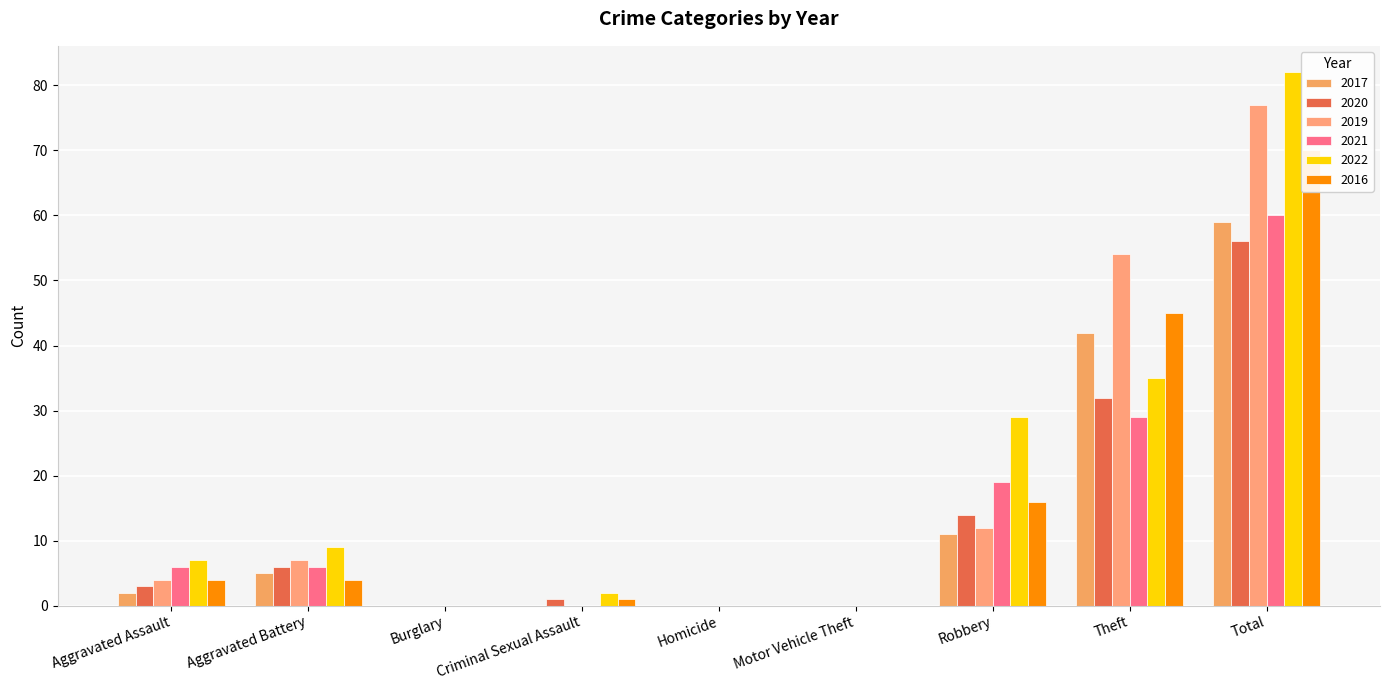

What is the difference between the 2021 values at Aggravated Battery and Motor Vehicle Theft?

6